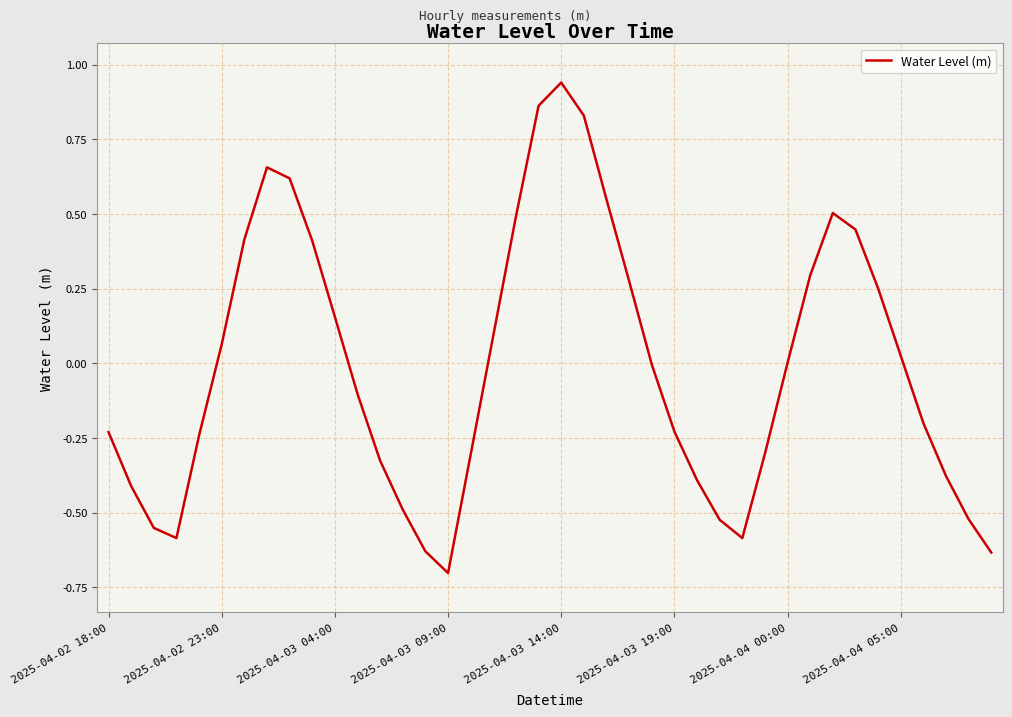

What is the difference between the maximum and minimum values?

1.6